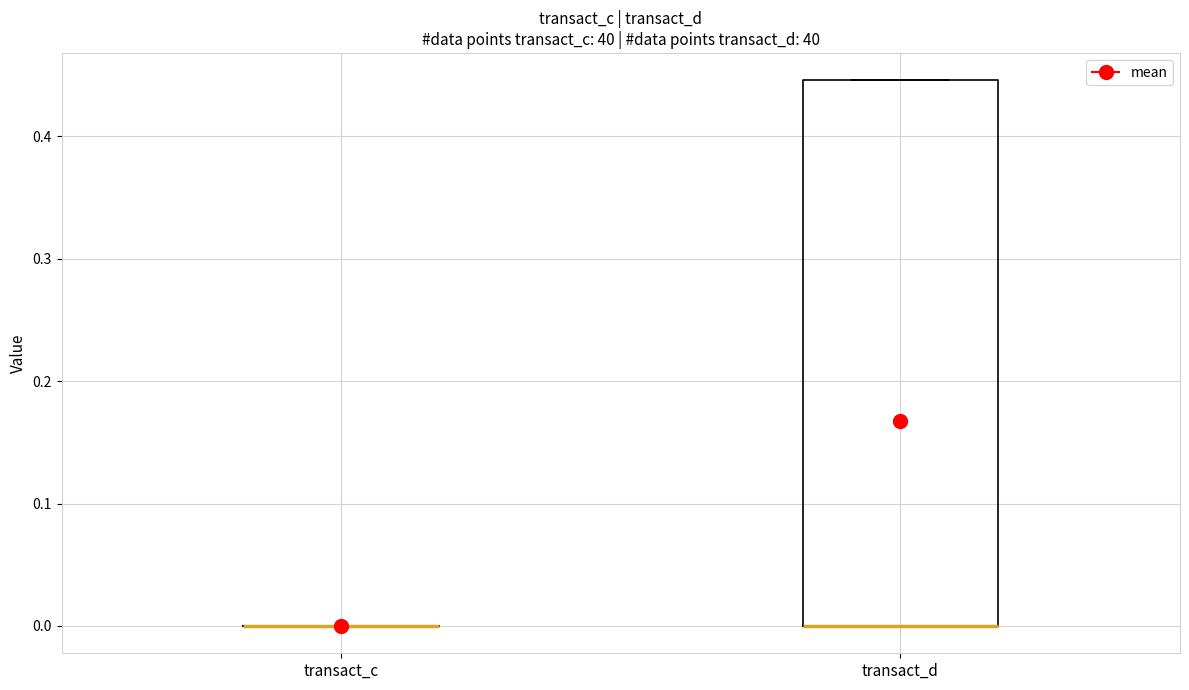

Reading left to right, transcribe this box plot: for each box, give where its median line is, the range the box spans, and where its two whiskers end, as read against the y-axis. The values are not printed on the chart, so give them approximately, as read against the axis.

transact_c: box collapsed to a line at 0.00, whiskers 0.00 to 0.00
transact_d: median 0.00 (drawn on the box's lower edge), box 0.00 to 0.45, whiskers 0.00 to 0.45